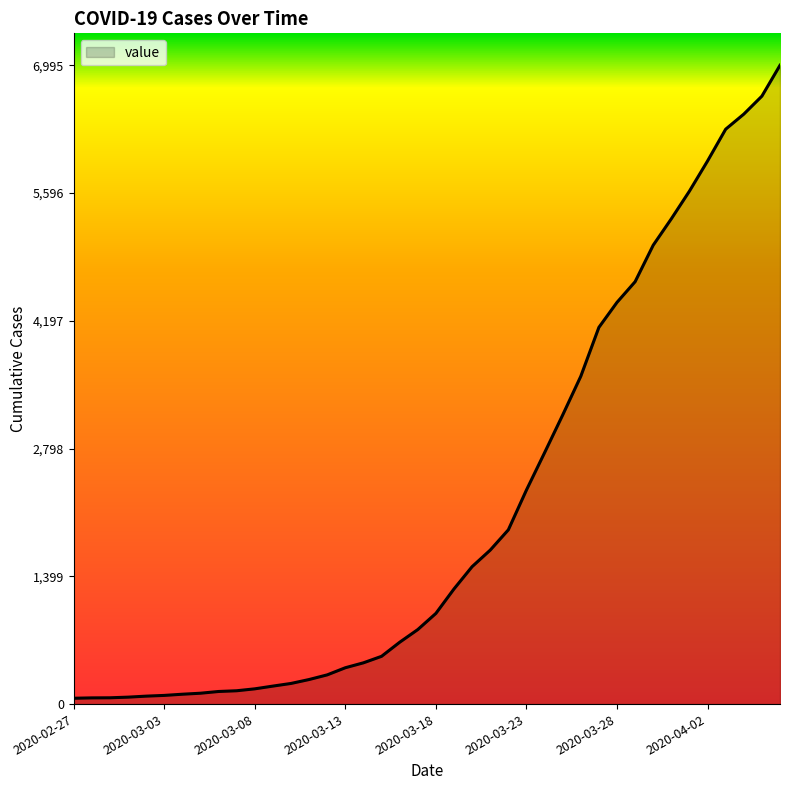

What is the maximum value shown in the chart?

6995